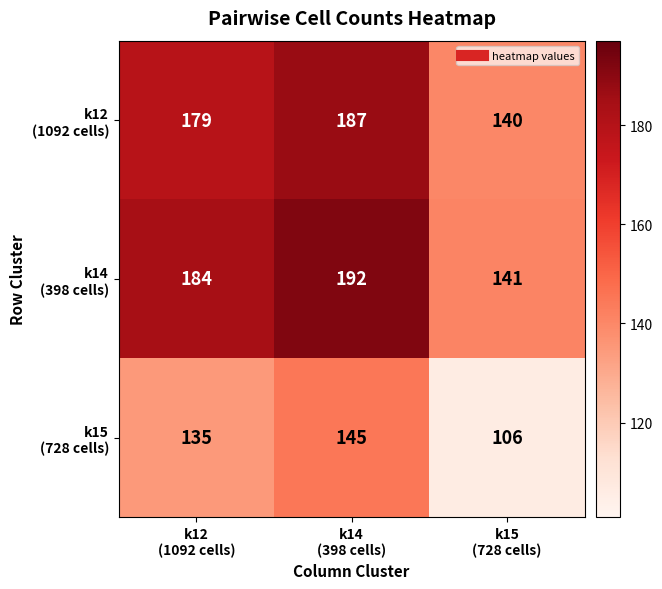

What is the minimum value shown in the chart?

106